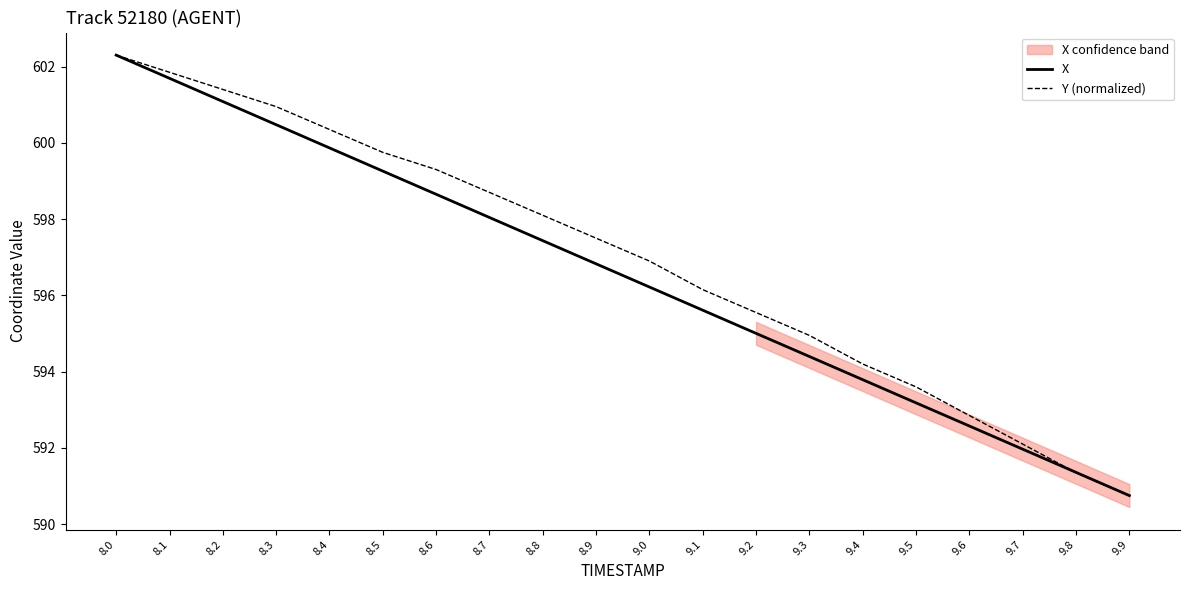

What is the value of the X point at the 10th from the left?

596.8